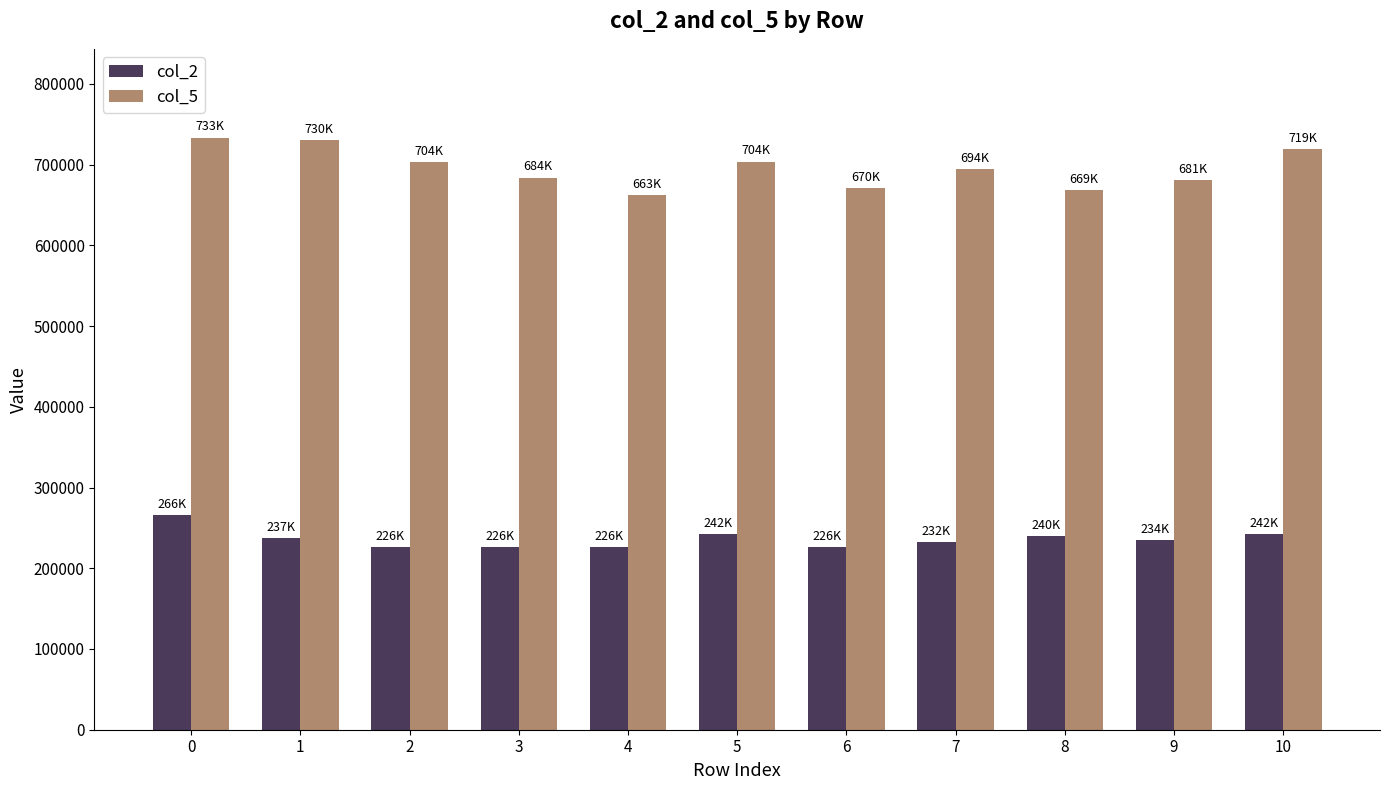

What is the difference between the maximum and minimum values in the col_2 series?

39958